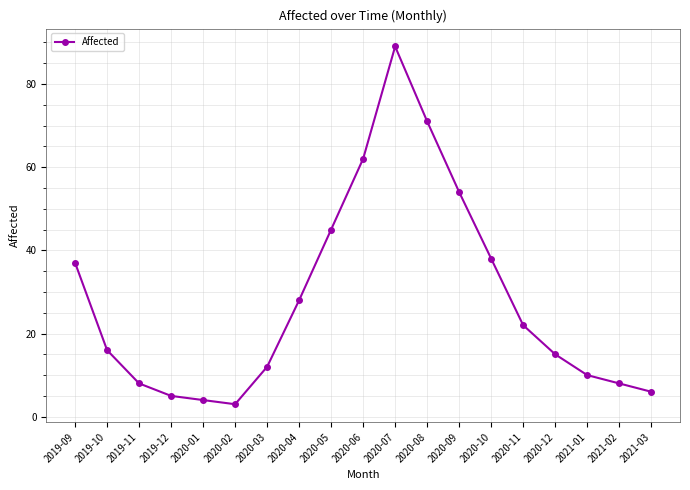

How many lines are shown in the chart?

1